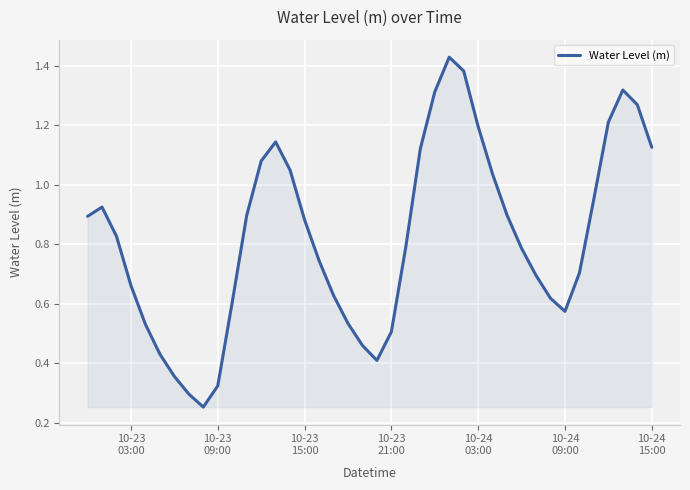

Reading left to right, what are all the values shown in this chart?

0.9	0.9	0.8	0.7	0.5	0.4	0.4	0.3	0.3	0.3	0.6	0.9	1.1	1.1	1.0	0.9	0.7	0.6	0.5	0.5	0.4	0.5	0.8	1.1	1.3	1.4	1.4	1.2	1.0	0.9	0.8	0.7	0.6	0.6	0.7	1.0	1.2	1.3	1.3	1.1